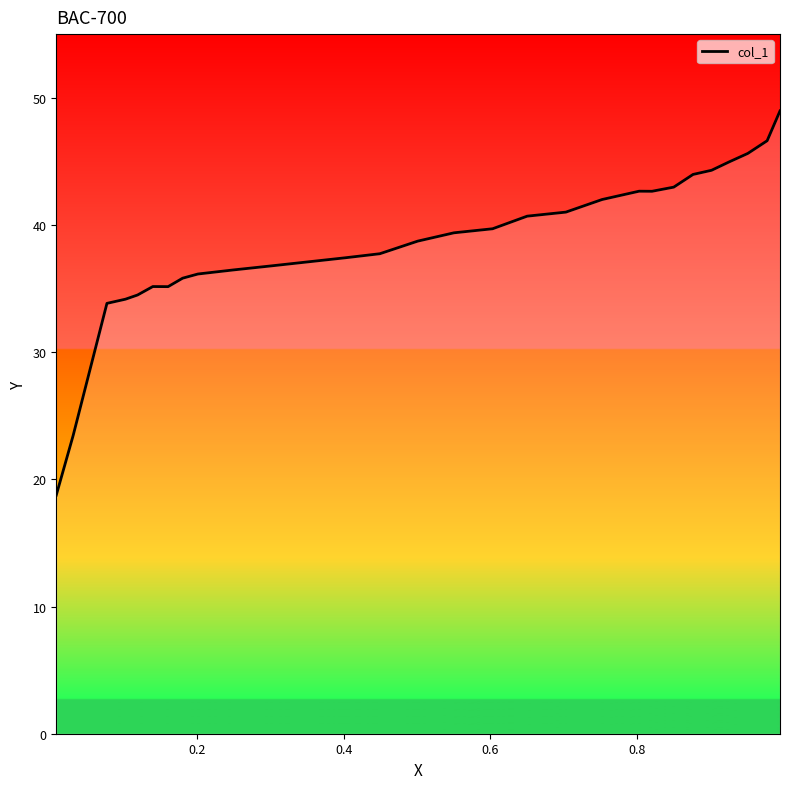

What is the change in value from 0.161 to 0.0317?

-11.7